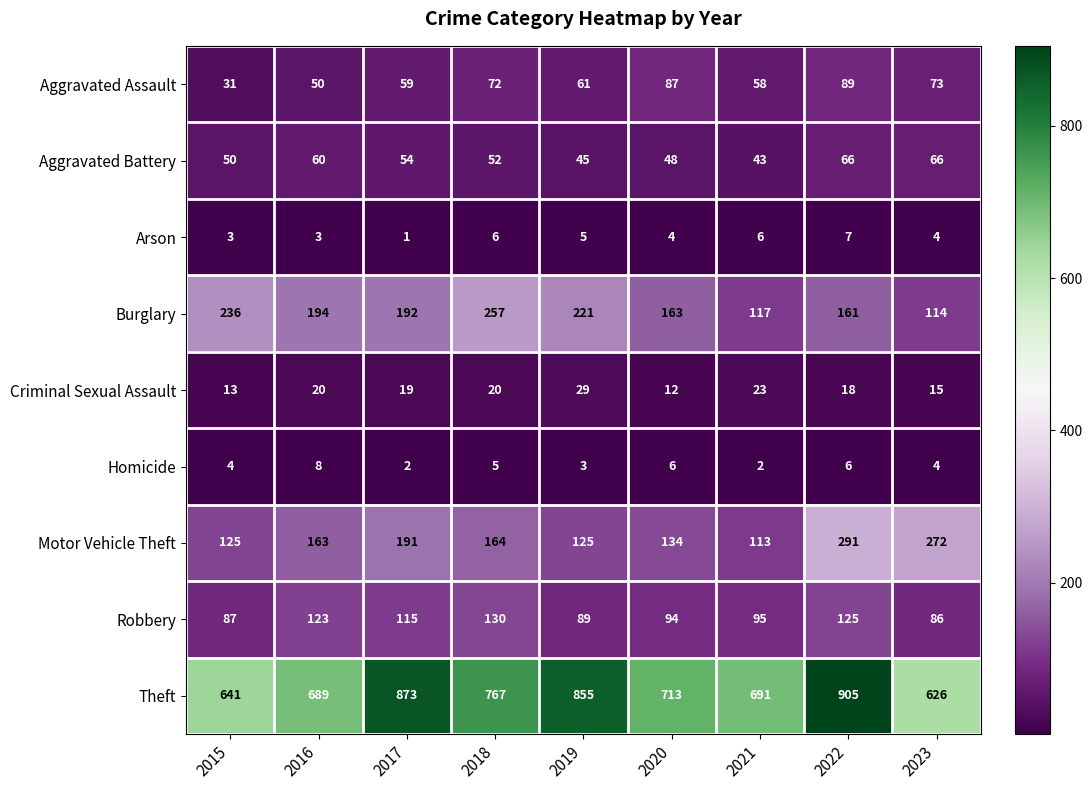

At which label does Arson first exceed 4?

2018